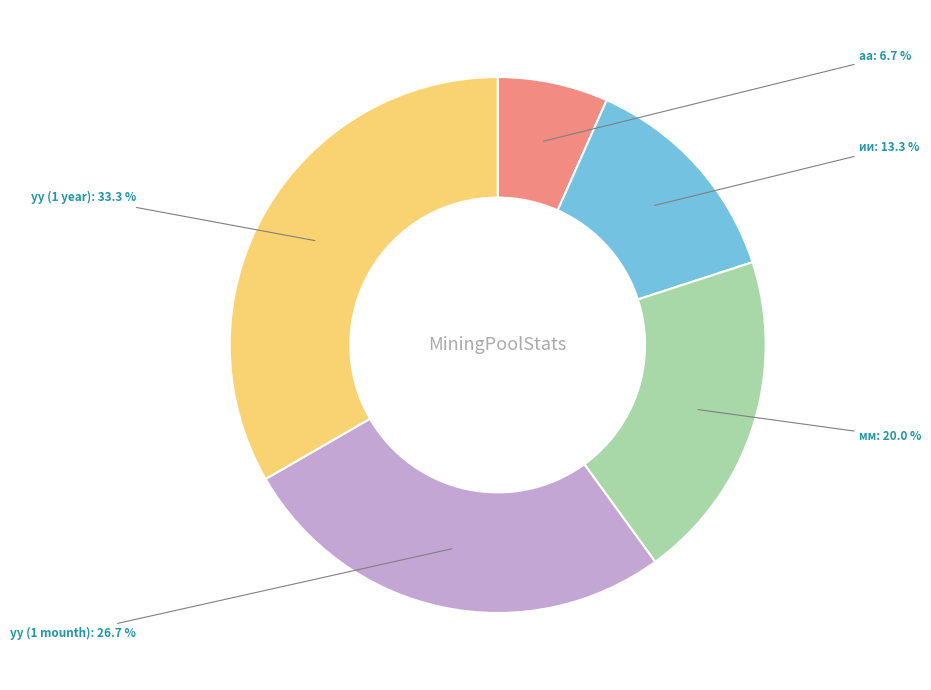

Is there a majority slice in this chart?

No